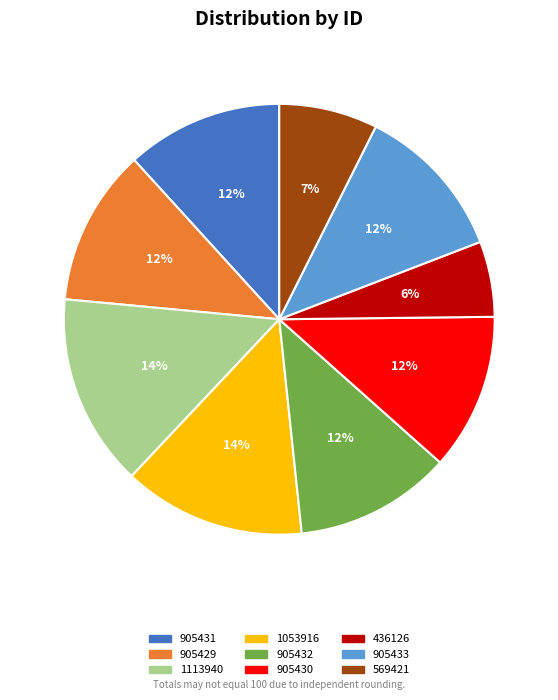

Is it true that 569421 is 7% of the pie?

True